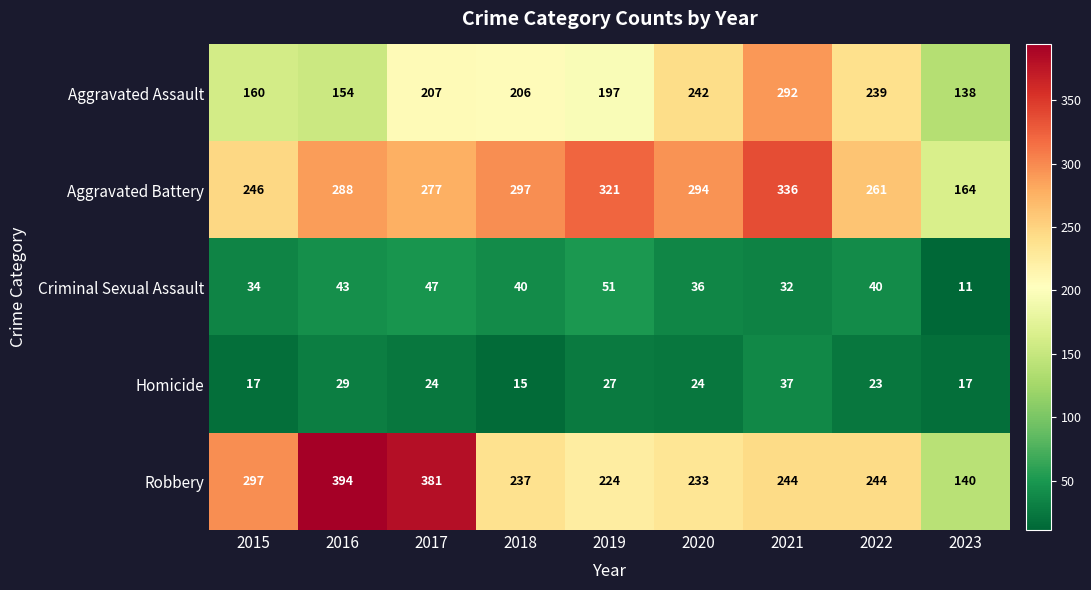

At which label is Aggravated Assault closest to 215?

2017